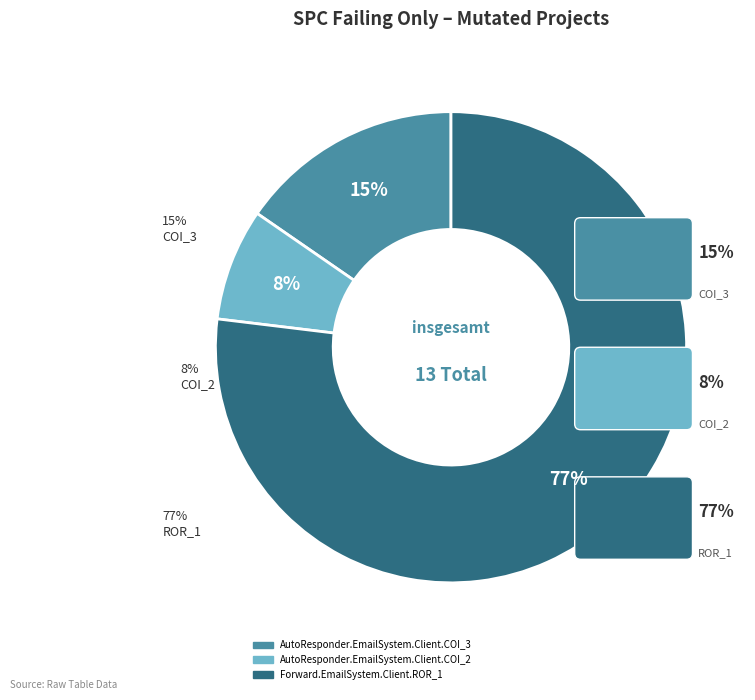

True or false: Forward.EmailSystem.Client.ROR_1 accounts for 87% of the total.

False